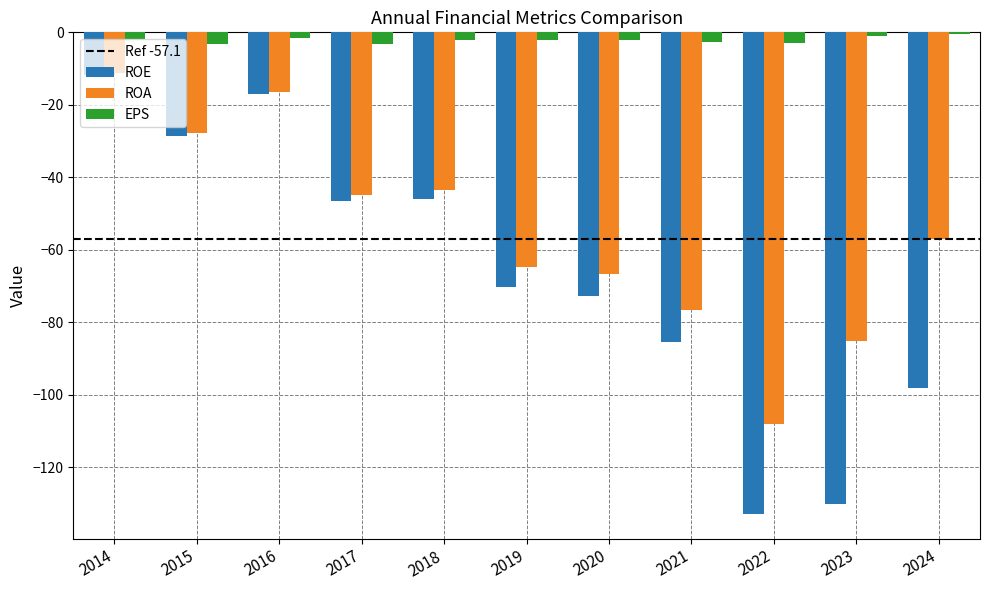

How many groups of bars are there?

11